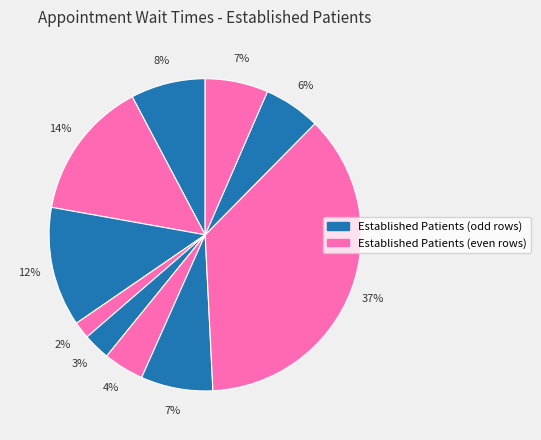

Does any single category account for the majority?

No